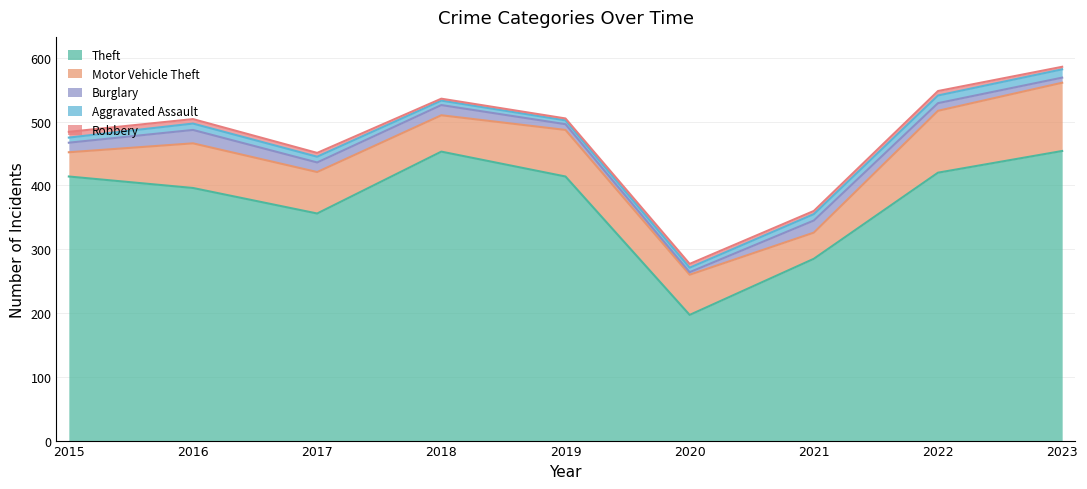

What is the value of the Robbery point at the 1st from the left?

9